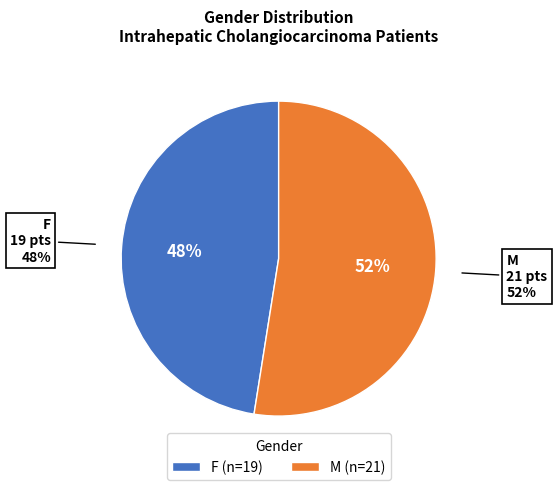

Is the sum of F and M greater than half?

Yes